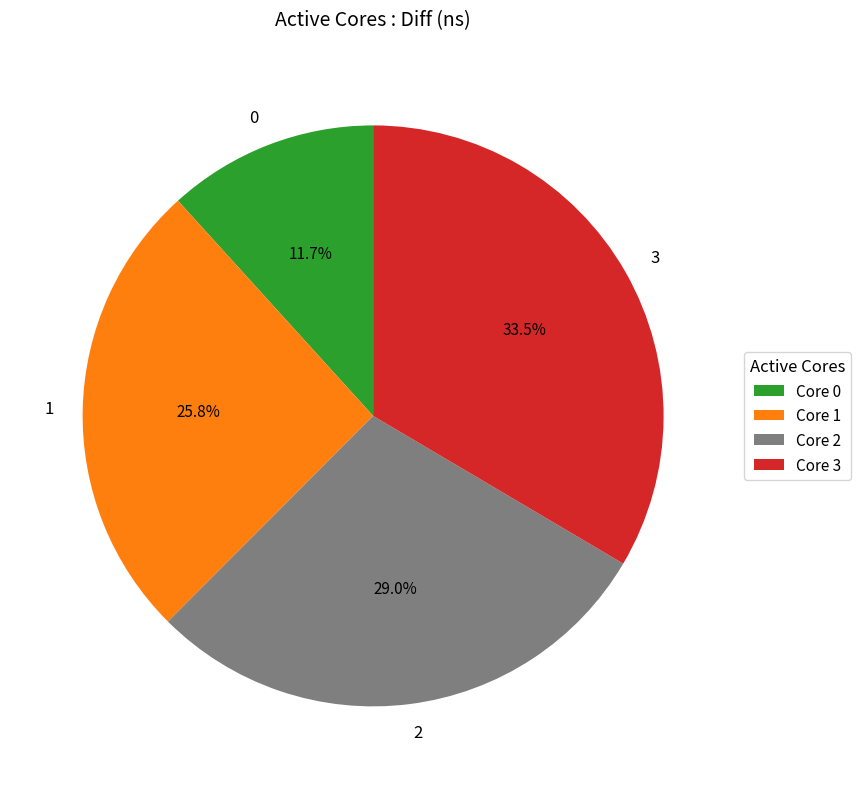

To the nearest percent, what is the combined percentage of 0 and 2?

41%